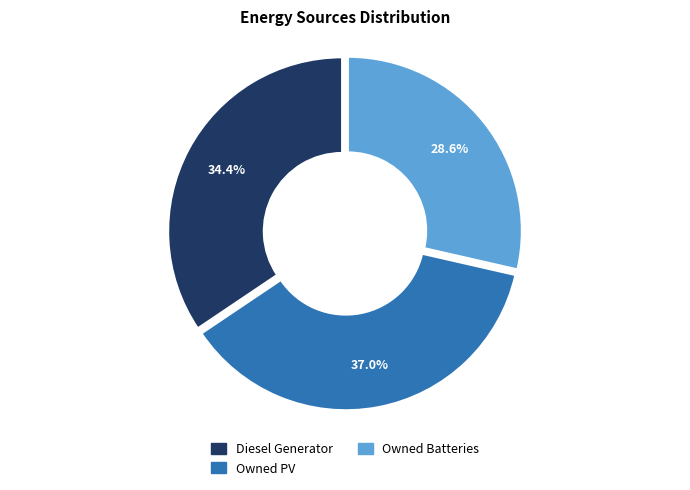

To the nearest percent, what is the difference between the Diesel Generator and Owned Batteries slice percentages?

6%